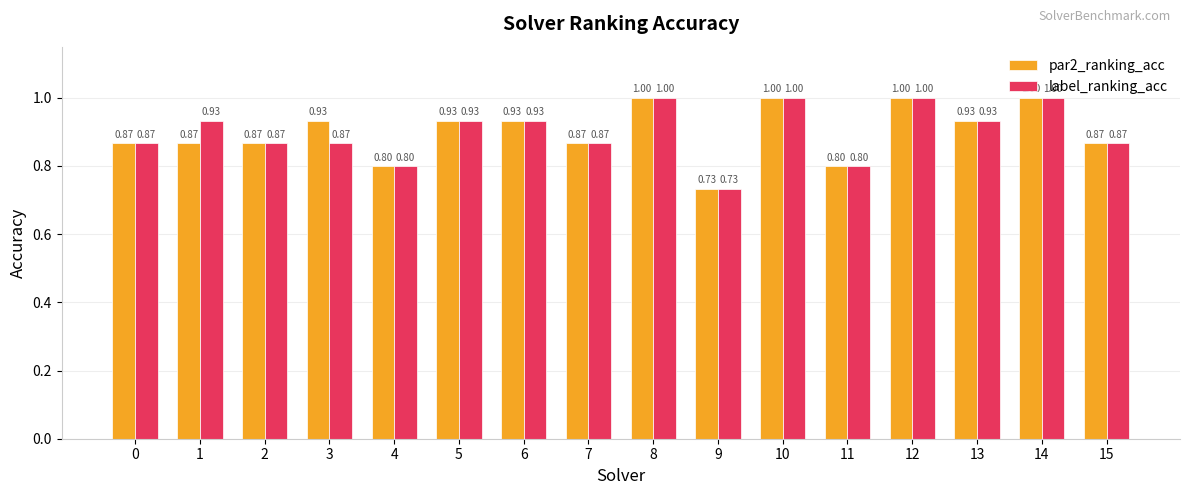

At how many categories does at least one series exceed 0?

16